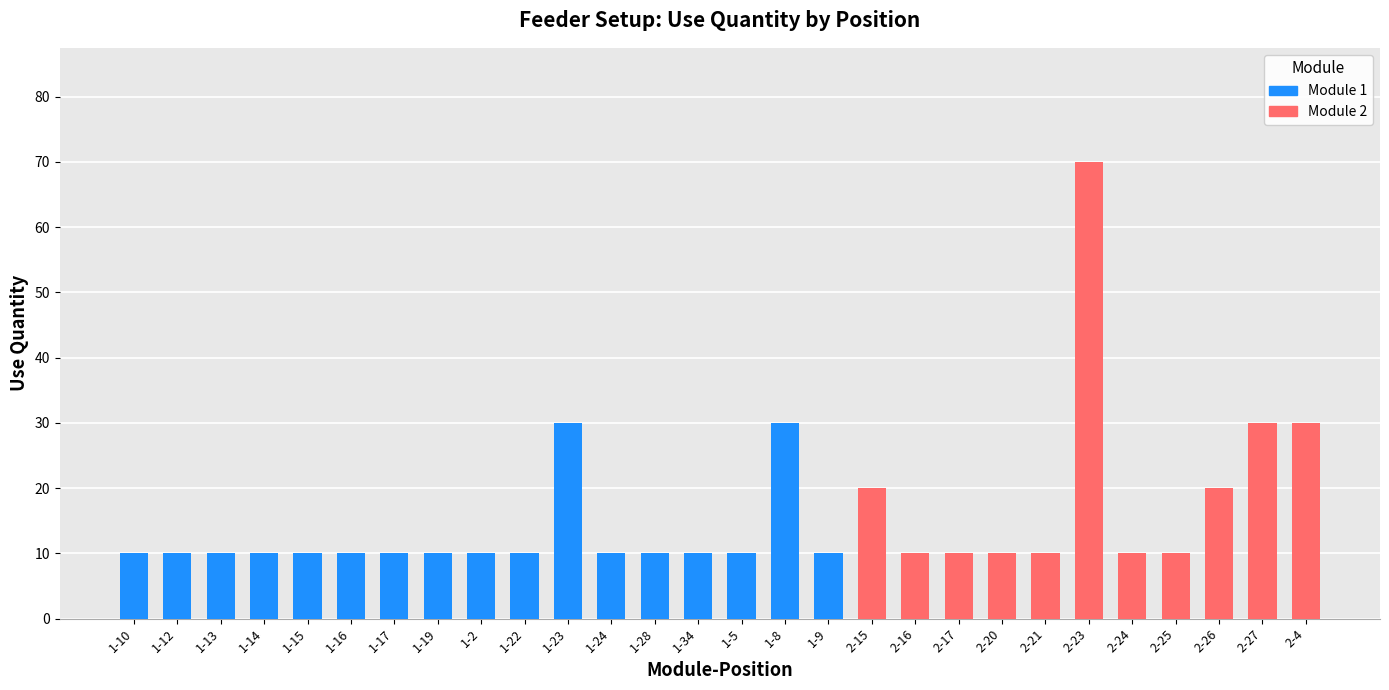

Rank the categories by Module 2 value from lowest to highest.

1-10, 1-12, 1-13, 1-14, 1-15, 1-16, 1-17, 1-19, 1-2, 1-22, 1-23, 1-24, 1-28, 1-34, 1-5, 1-8, 1-9, 2-16, 2-17, 2-20, 2-21, 2-24, 2-25, 2-15, 2-26, 2-27, 2-4, 2-23